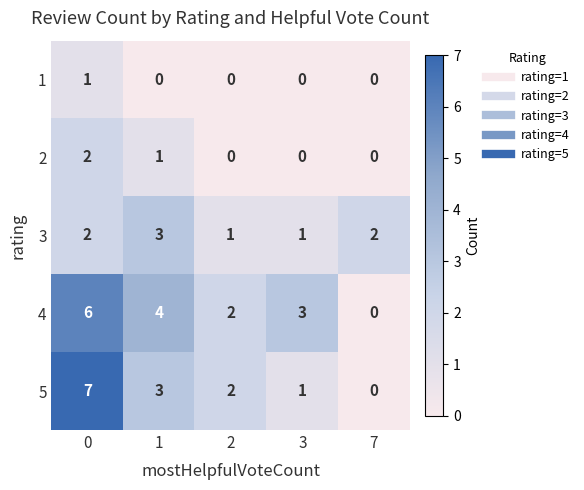

Rank the series by their maximum value, from lowest to highest.

1, 2, 3, 4, 5